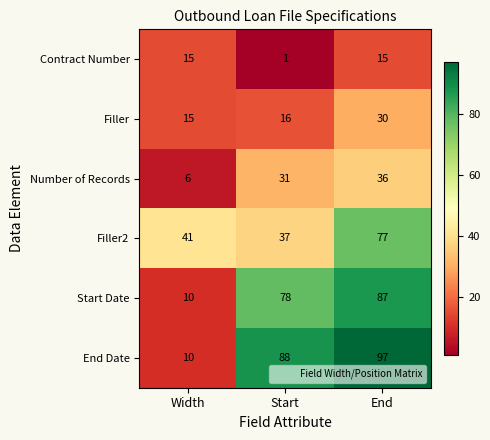

Is it true that Filler equals 15 at Width?

True